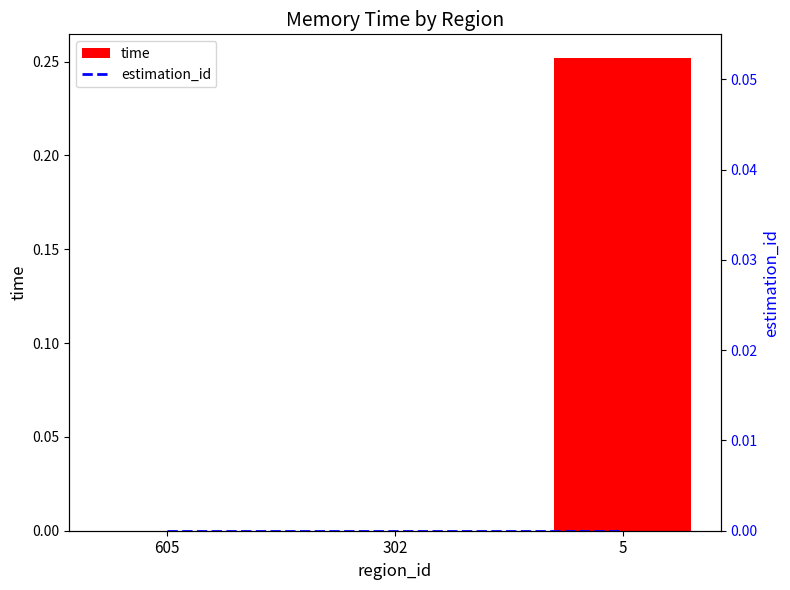

Reading left to right, list all the values displayed in this chart.

time: 605=0.0	302=0.0	5=0.3
estimation_id: 605=0.0	302=0.0	5=0.0